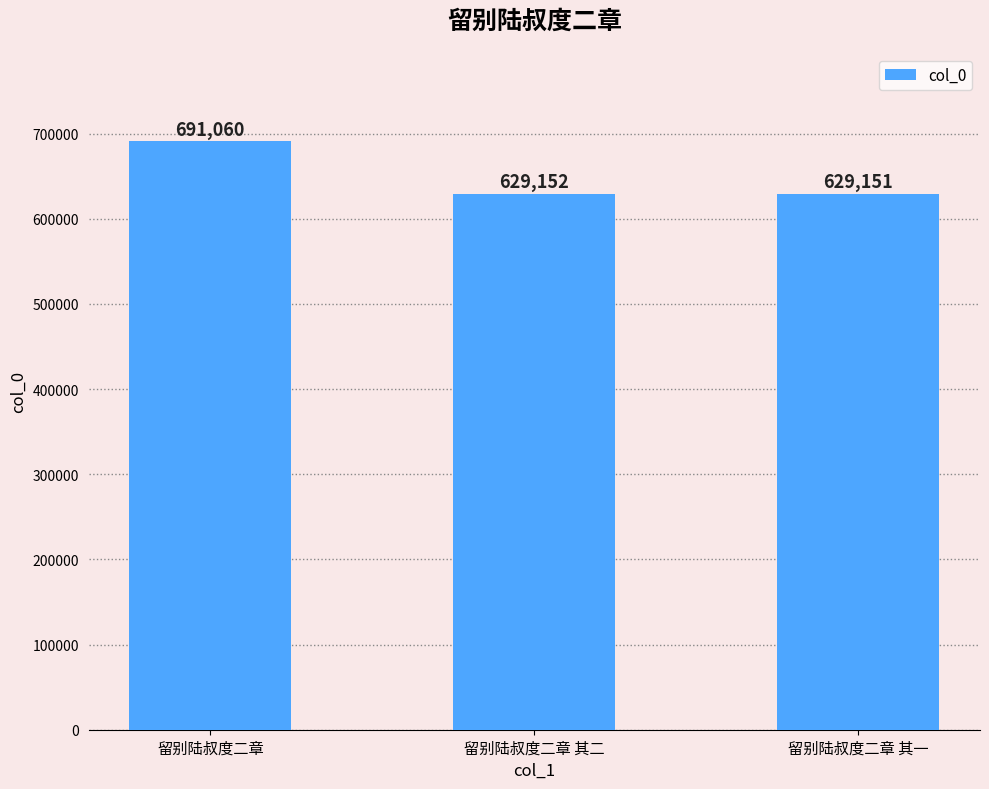

What is the value of the 1st bar from the left?

691060